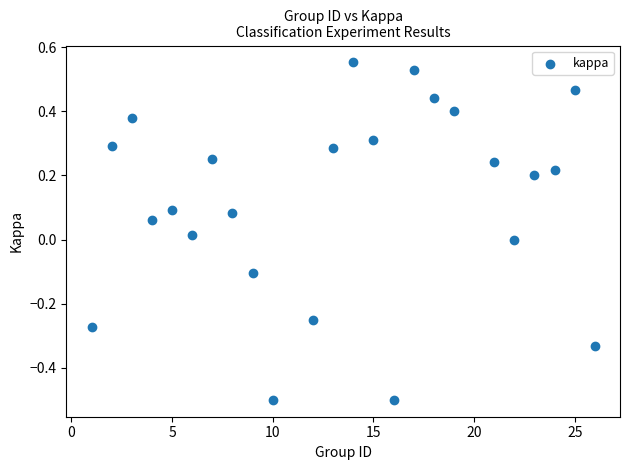

What is the range of Y values (max minus min)?

1.1